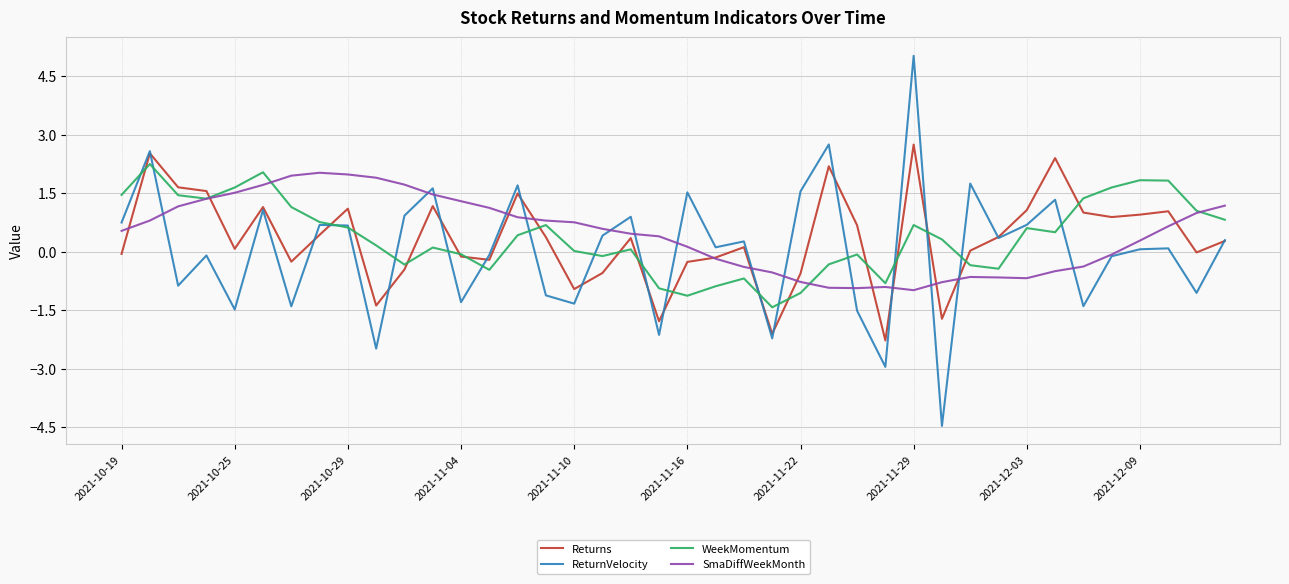

Which series has the largest range (max minus min)?

ReturnVelocity